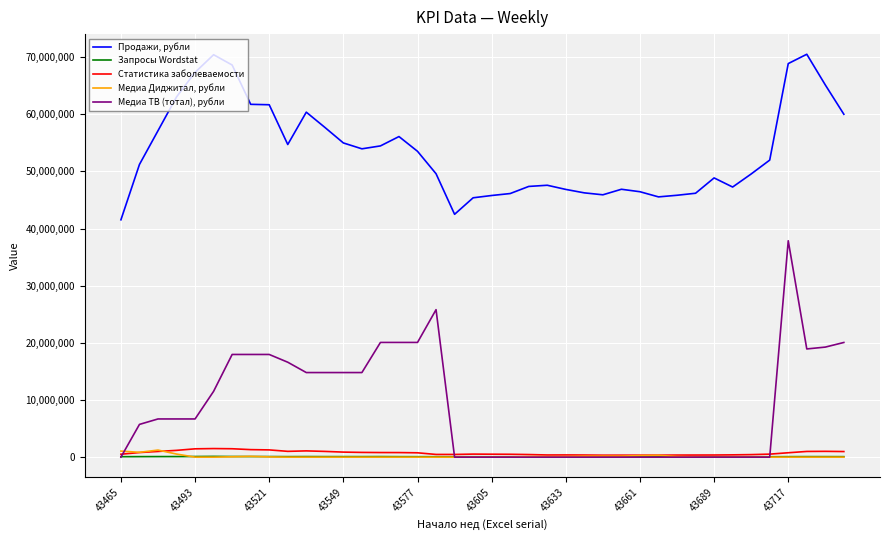

What are all the series names shown in the legend?

Продажи, рубли, Запросы Wordstat, Статистика заболеваемости, Медиа Диджитал, рубли, Медиа ТВ (тотал), рубли